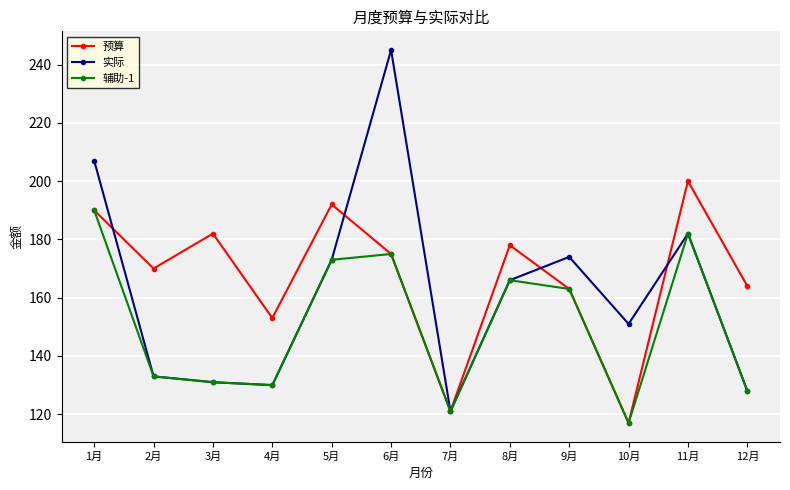

What is the value of the 辅助-1 point at the 2nd from the left?

133